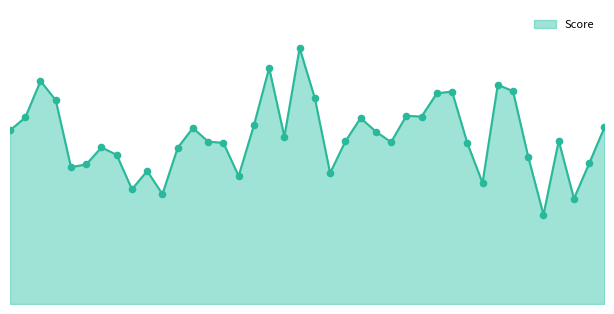

Does the chart have visible grid lines?

No